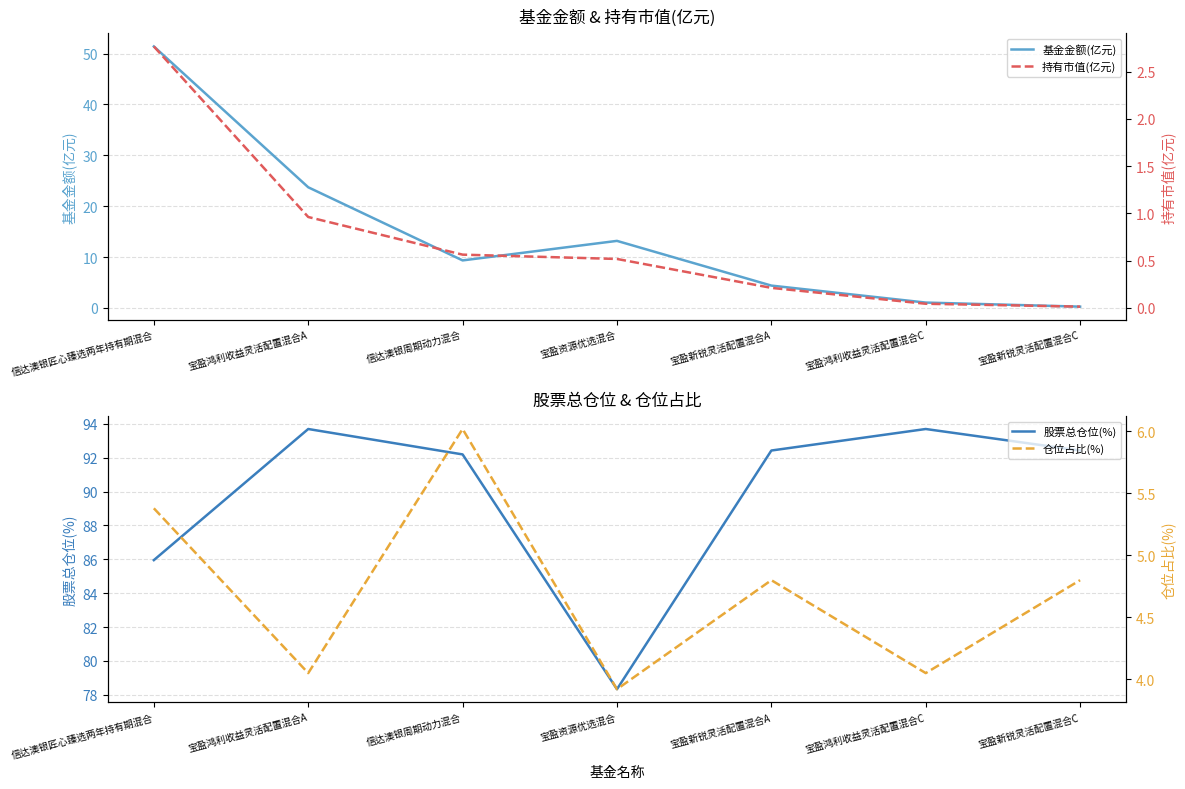

Which series has the largest range (max minus min)?

基金金额(亿元)